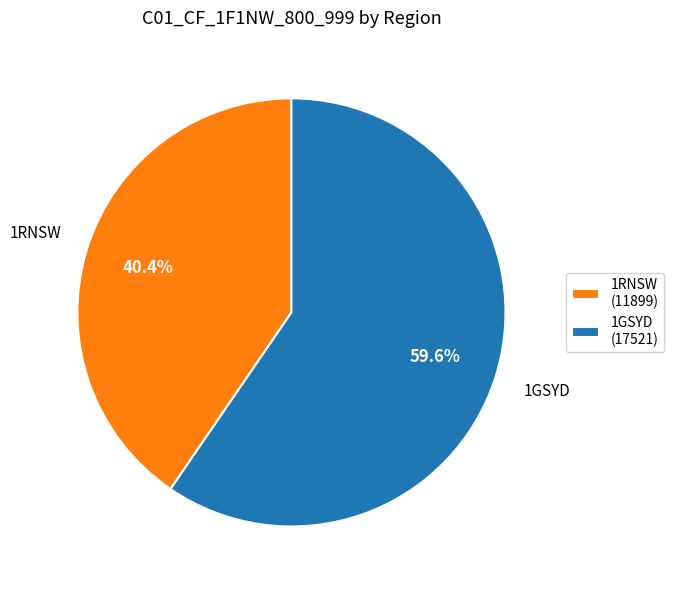

How many segments does this pie chart have?

2